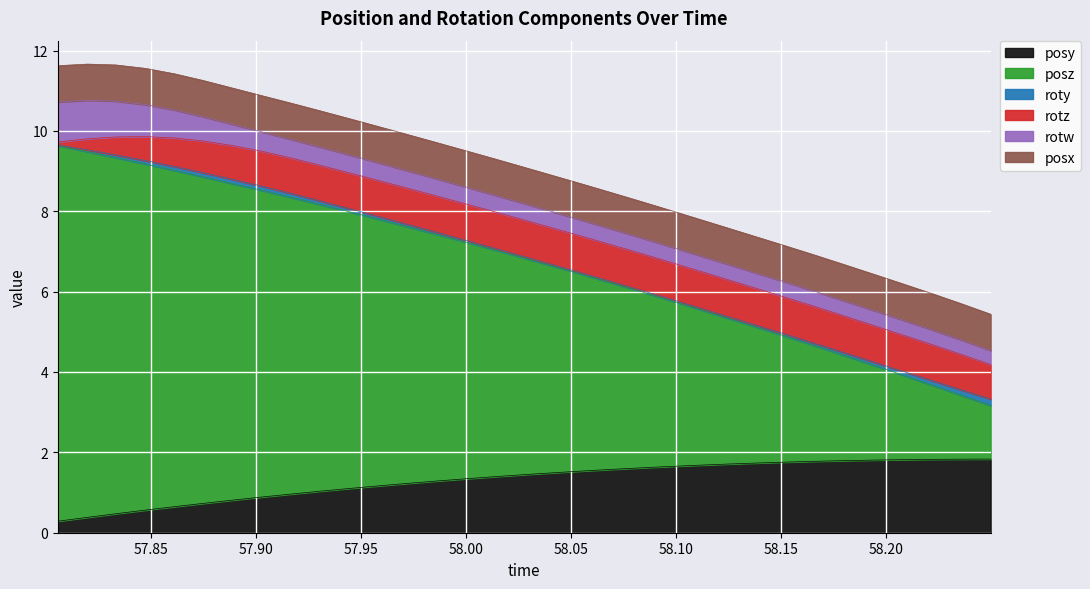

Reading right to left, extract all data points from this chart.

posy: 1.8	1.8	1.8	1.8	1.8	1.8	1.8	1.8	1.7	1.7	1.7	1.6	1.6	1.6	1.5	1.5	1.4	1.4	1.3	1.3	1.2	1.2	1.1	1.0	1.0	0.9	0.8	0.7	0.6	0.6	0.5	0.4	0.3
posz: 1.3	1.6	1.8	2.1	2.4	2.6	2.9	3.1	3.4	3.6	3.9	4.1	4.4	4.6	4.9	5.1	5.4	5.6	5.9	6.1	6.4	6.6	6.9	7.1	7.4	7.6	7.9	8.1	8.4	8.6	8.9	9.1	9.3
roty: 0.2	0.1	0.1	0.1	0.1	0.1	0.1	0.1	0.0	0.0	0.0	0.0	0.0	0.0	0.0	0.0	0.0	0.0	0.0	0.1	0.1	0.1	0.1	0.1	0.1	0.1	0.1	0.1	0.1	0.1	0.1	0.0	0.0
rotz: 0.9	0.9	0.9	0.9	0.9	0.9	0.9	0.9	0.9	0.9	0.9	0.9	0.9	0.9	0.9	0.9	0.9	0.9	0.9	0.9	0.9	0.9	0.9	0.9	0.9	0.9	0.8	0.8	0.7	0.6	0.4	0.3	0.1
rotw: 0.4	0.4	0.4	0.4	0.4	0.4	0.4	0.4	0.4	0.4	0.4	0.4	0.4	0.4	0.4	0.4	0.4	0.4	0.4	0.4	0.4	0.4	0.4	0.5	0.5	0.5	0.5	0.6	0.7	0.8	0.9	1.0	1.0
posx: 0.9	0.9	0.9	0.9	0.9	0.9	0.9	0.9	0.9	0.9	0.9	0.9	0.9	0.9	0.9	0.9	0.9	0.9	0.9	0.9	0.9	0.9	0.9	0.9	0.9	0.9	0.9	0.9	0.9	0.9	0.9	0.9	0.9